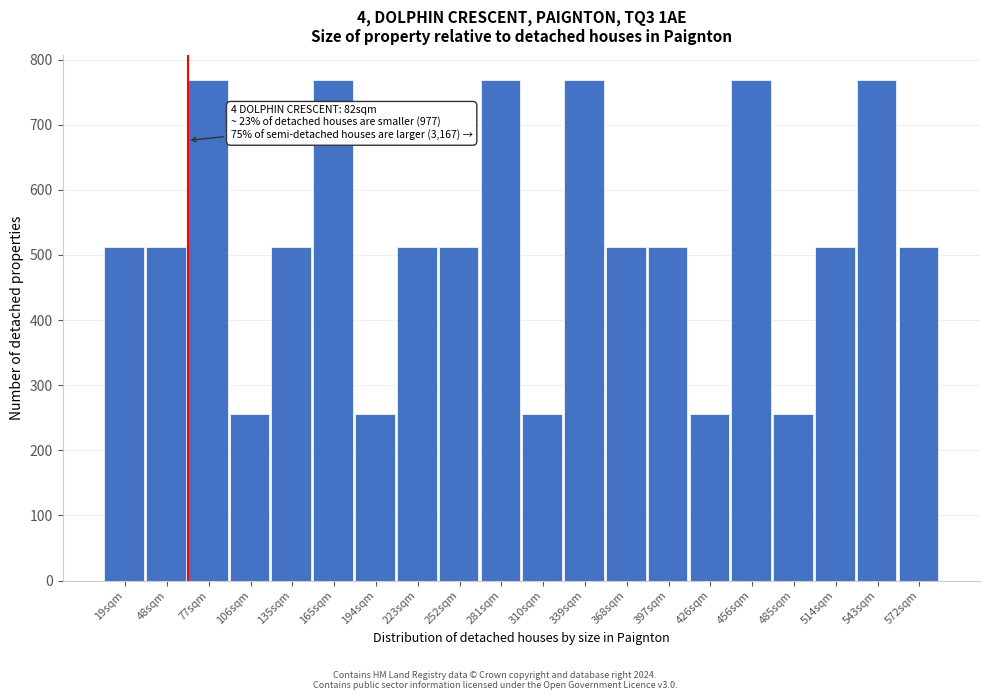

Reading right to left, transcribe all the data shown in this chart.

572sqm=512	543sqm=768	514sqm=512	485sqm=256	456sqm=768	426sqm=256	397sqm=512	368sqm=512	339sqm=768	310sqm=256	281sqm=768	252sqm=512	223sqm=512	194sqm=256	165sqm=768	135sqm=512	106sqm=256	77sqm=768	48sqm=512	19sqm=512